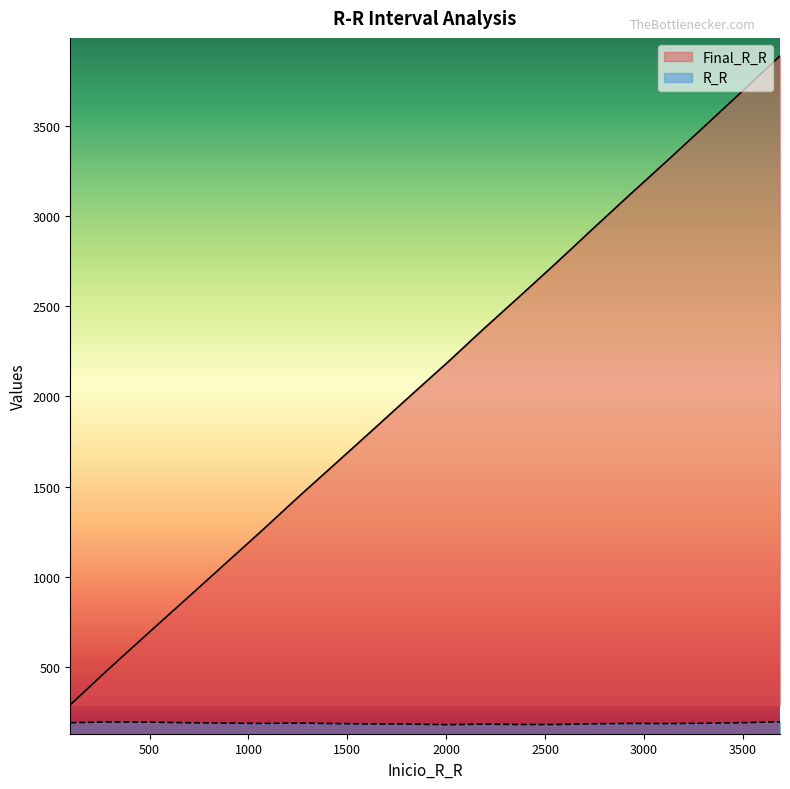

What is the value of the Final_R_R point at the 14th from the left?

2741